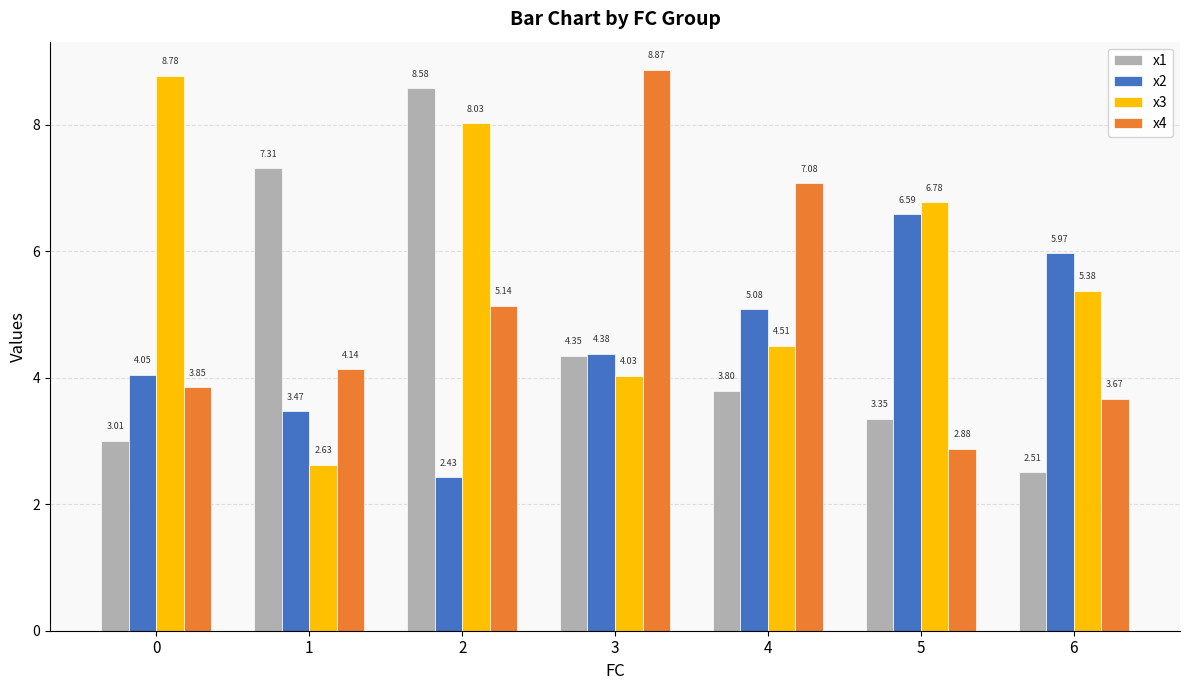

Which category has the lowest value across all series?

2